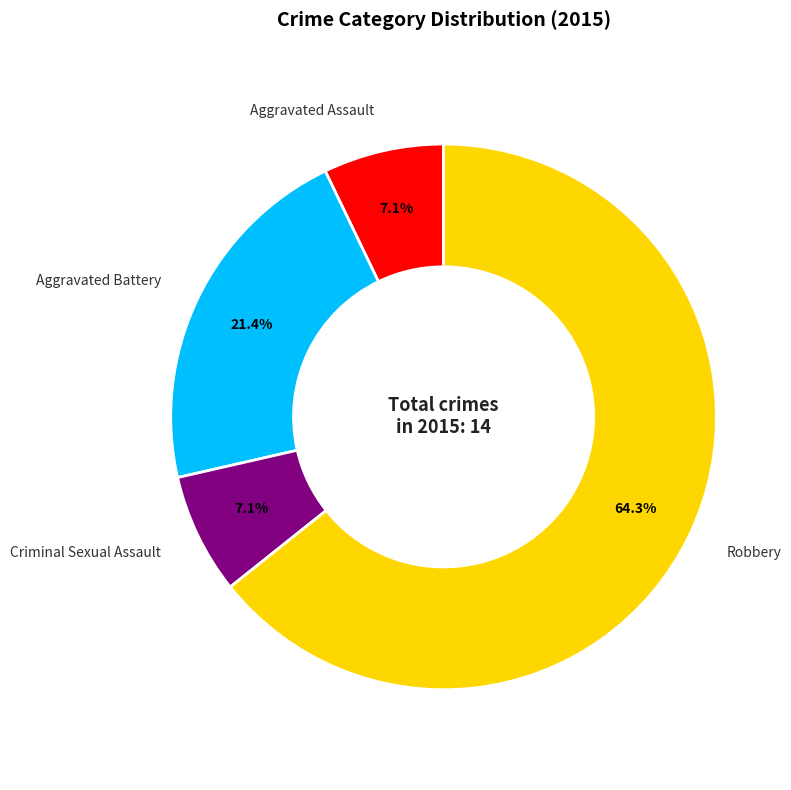

What is the largest slice in the pie chart?

Robbery